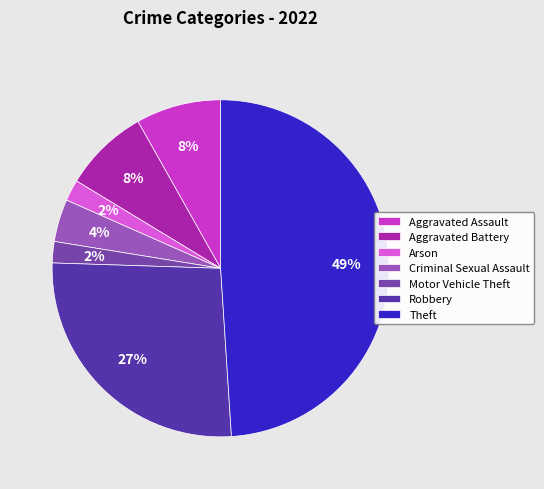

The Aggravated Assault slice represents 19% of the pie. True or false?

False